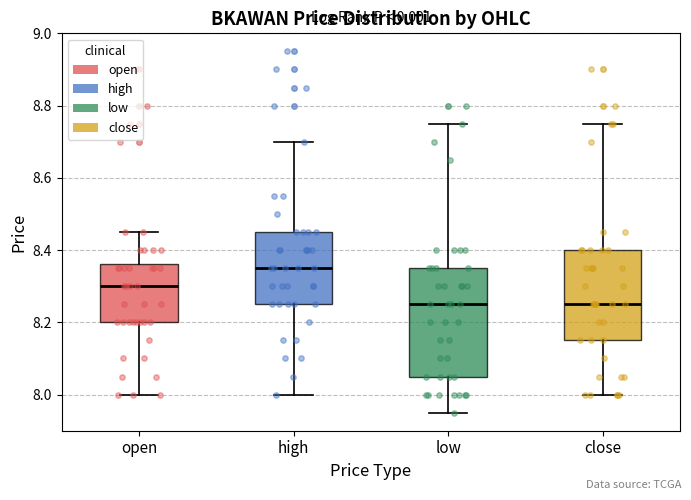

Which box is the tallest, from its lower edge to its upper edge?

low